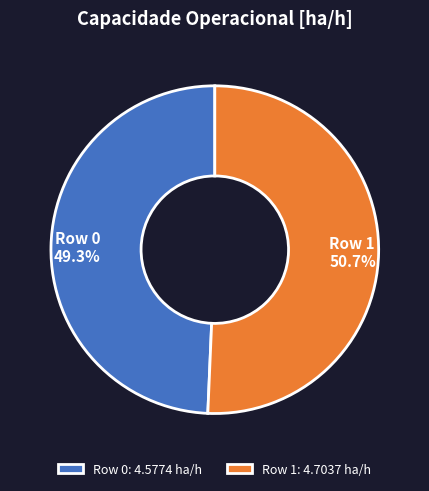

Does any single category account for the majority?

Yes